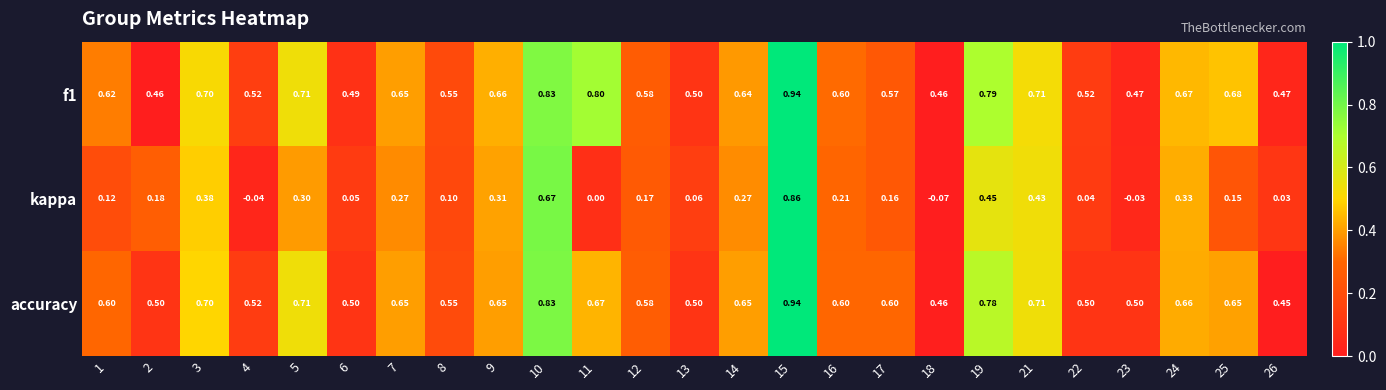

Which series changed the most between 15 and 17?

kappa